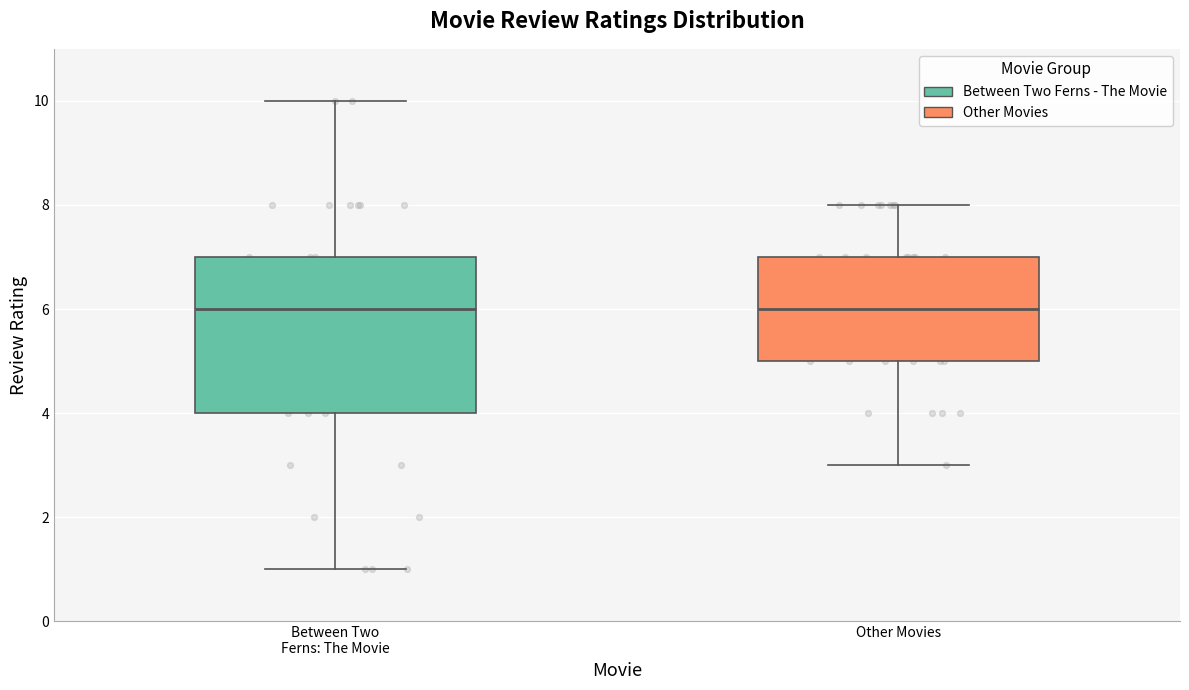

Reading left to right, transcribe this box plot: for each box, give where its median line is, the range the box spans, and where its two whiskers end, as read against the y-axis. The values are not printed on the chart, so give them approximately, as read against the axis.

Between Two Ferns: The Movie: median 6, box 4 to 7, whiskers 1 to 10
Other Movies: median 6, box 5 to 7, whiskers 3 to 8